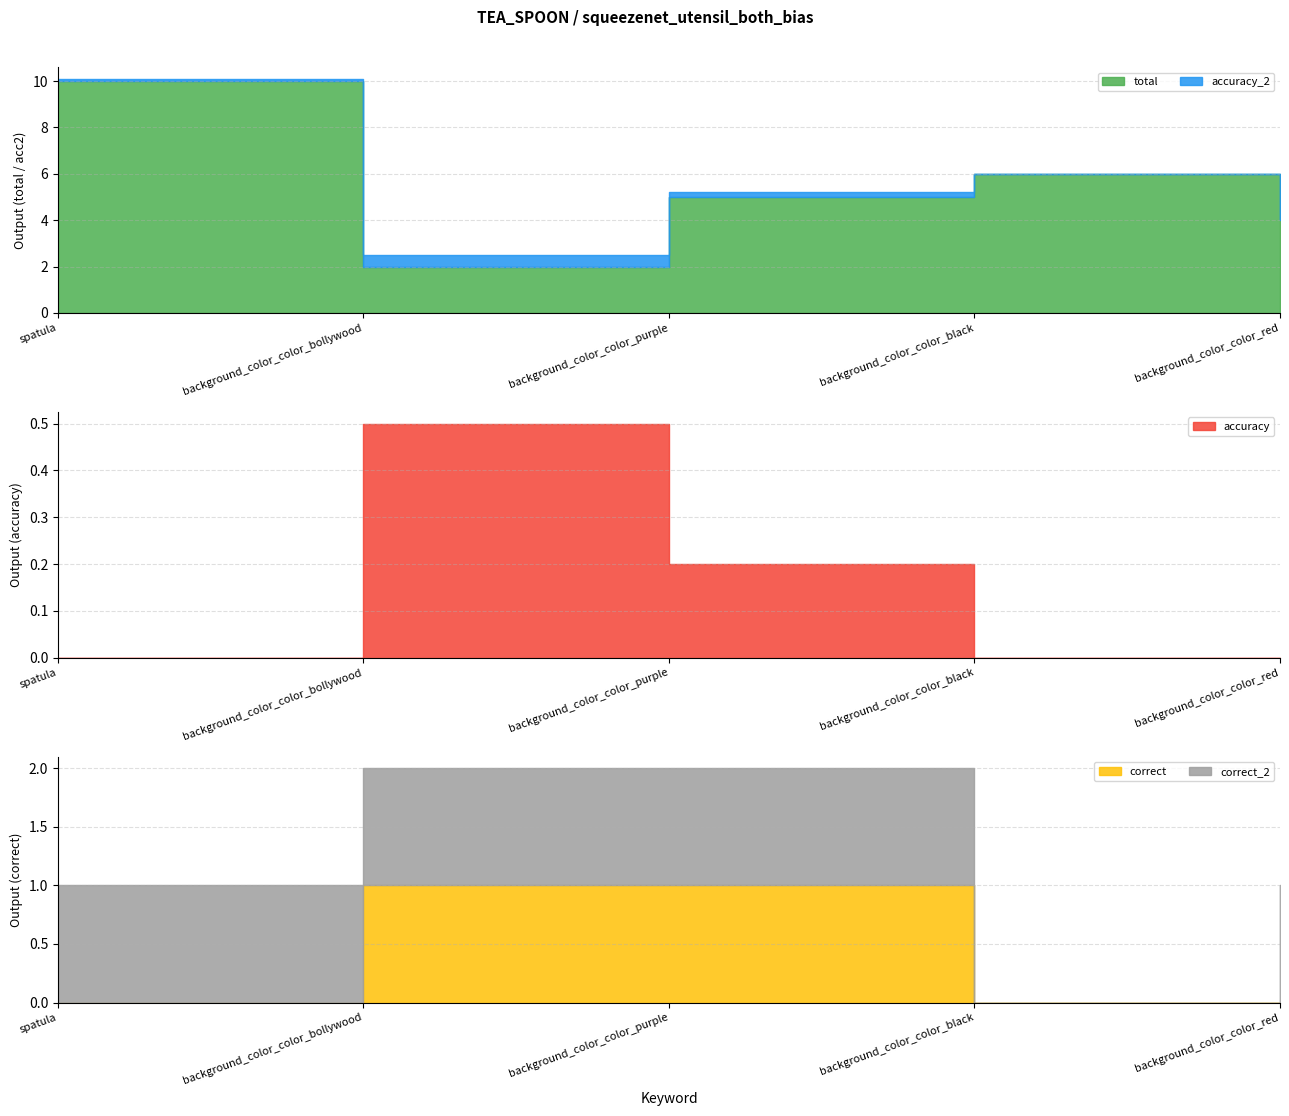

Reading right to left, what are all the values shown in this chart?

total: background_color_color_red=4.0	background_color_color_black=6.0	background_color_color_purple=5.0	background_color_color_bollywood=2.0	spatula=10.0
accuracy_2: background_color_color_red=0.2	background_color_color_black=0.0	background_color_color_purple=0.2	background_color_color_bollywood=0.5	spatula=0.1
accuracy: background_color_color_red=0.0	background_color_color_black=0.0	background_color_color_purple=0.2	background_color_color_bollywood=0.5	spatula=0.0
correct: background_color_color_red=0.0	background_color_color_black=0.0	background_color_color_purple=1.0	background_color_color_bollywood=1.0	spatula=0.0
correct_2: background_color_color_red=1.0	background_color_color_black=0.0	background_color_color_purple=1.0	background_color_color_bollywood=1.0	spatula=1.0